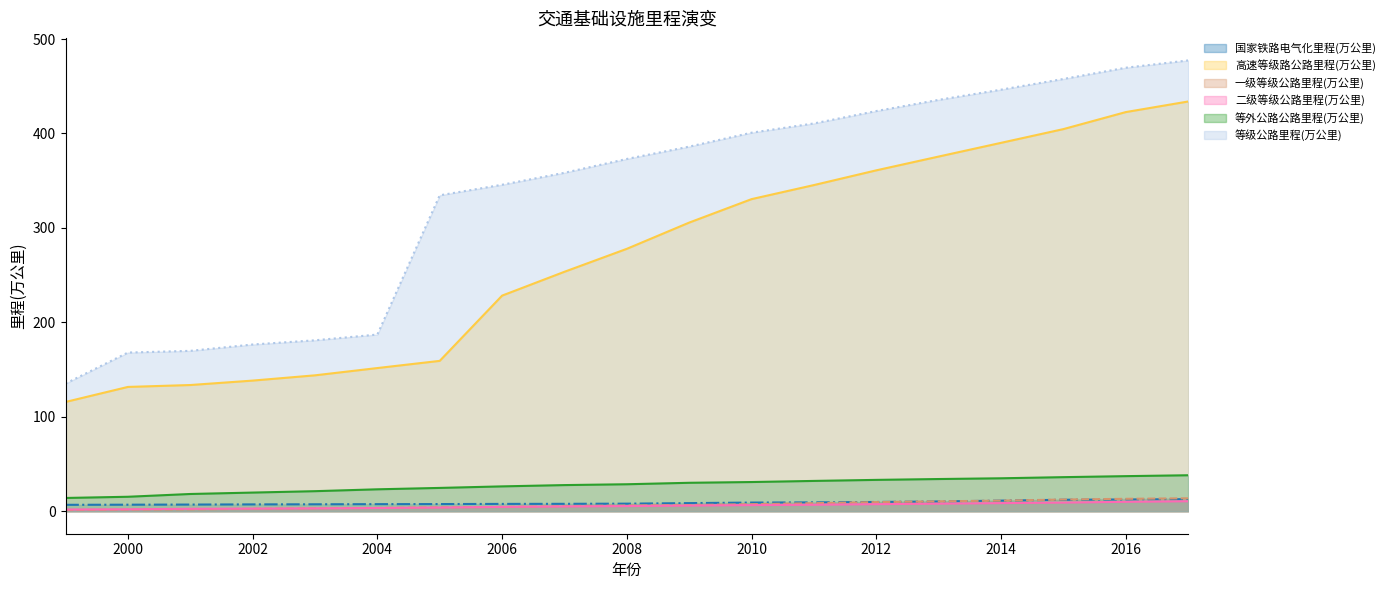

True or false: 一级等级公路里程(万公里) and 等外公路公路里程(万公里) intersect in this chart.

False